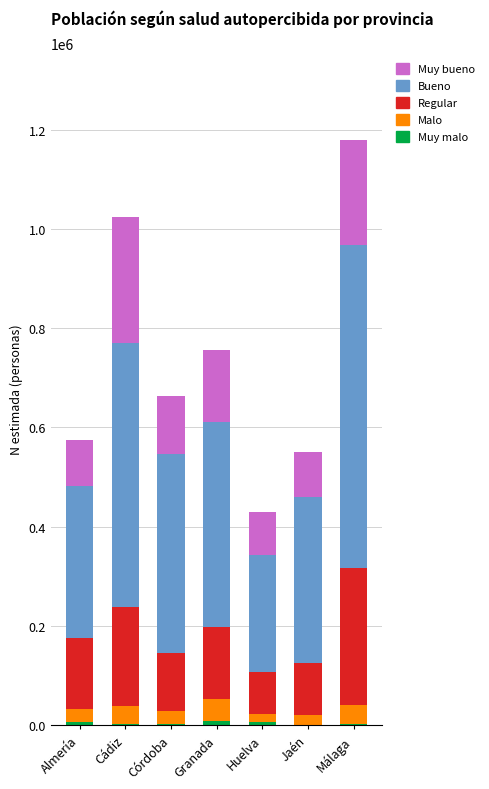

At which category is the sum across all series the highest?

Málaga